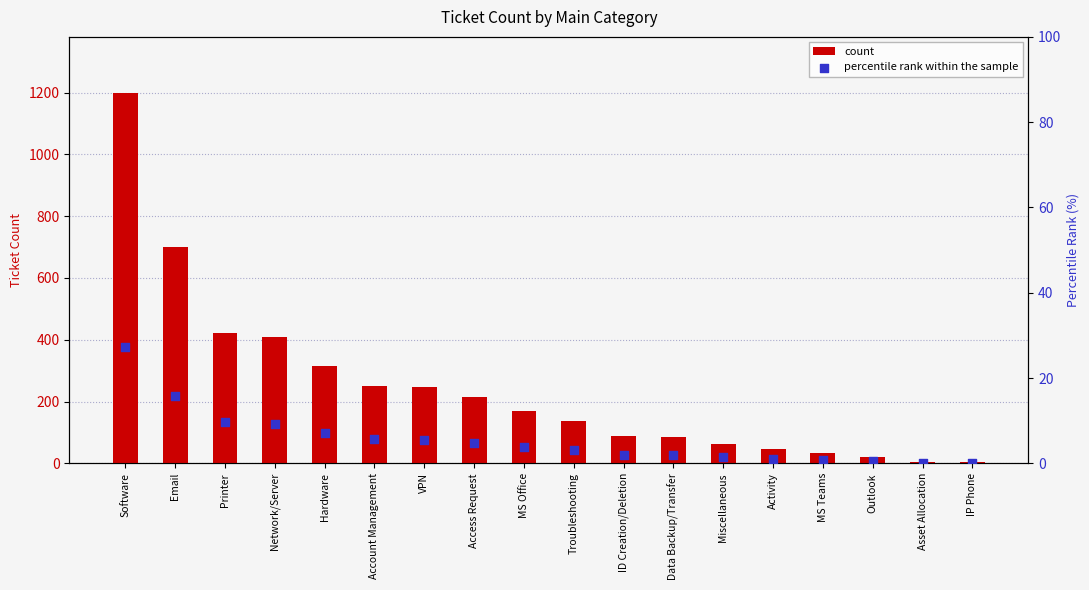

Which series has the widest spread of Y values?

count